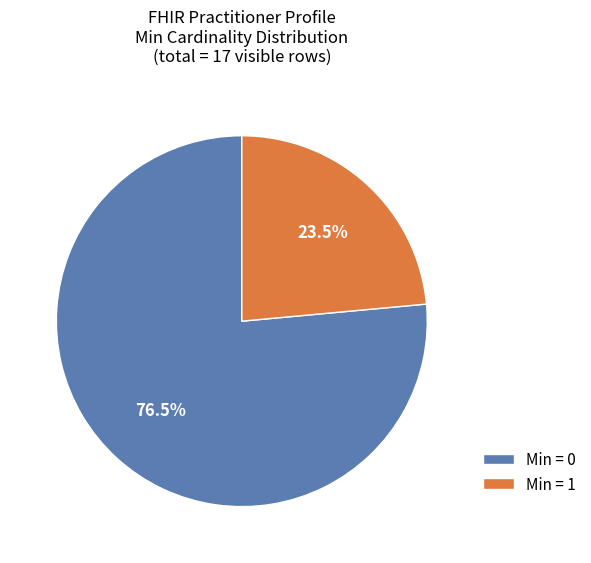

Which category accounts for the majority?

Min = 0